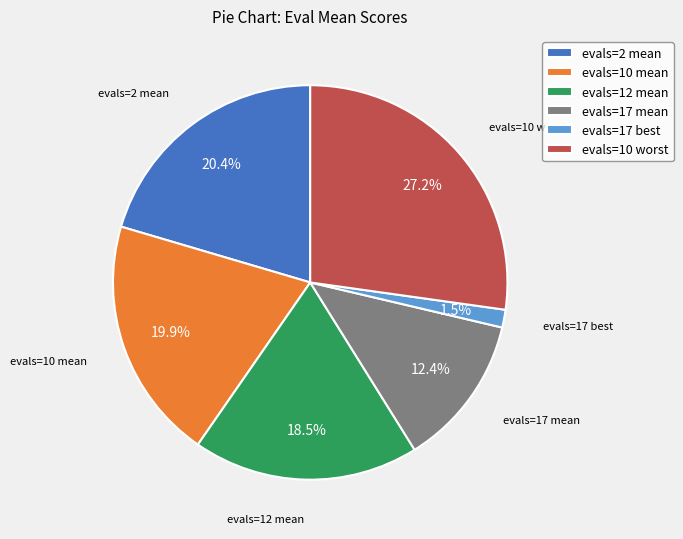

How many slices are in this pie chart?

6